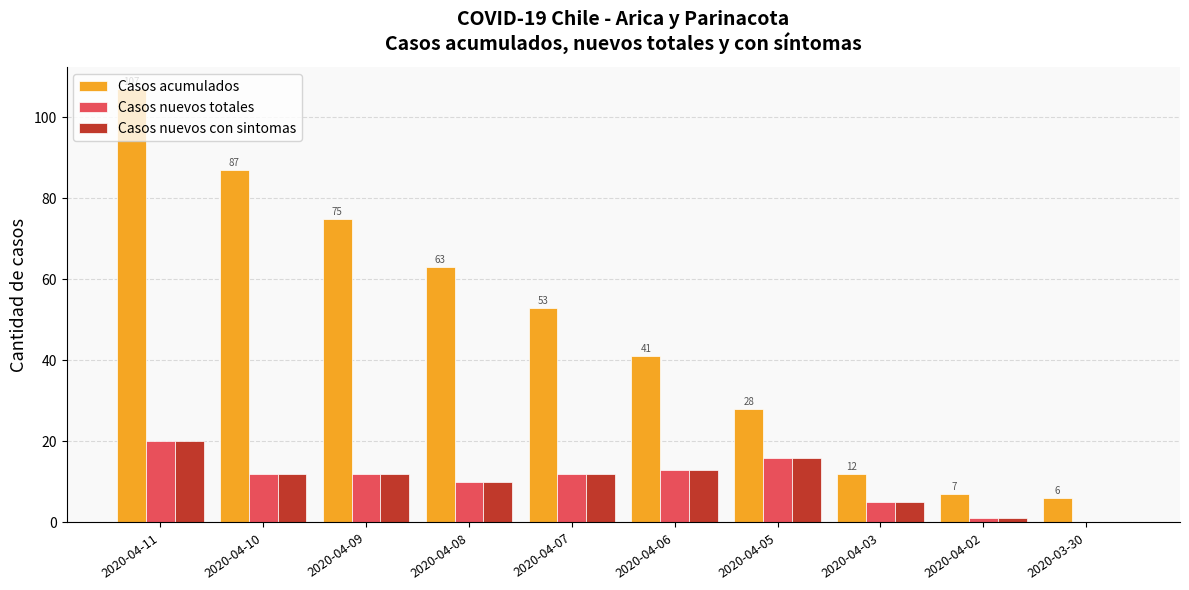

At which label does Casos nuevos con sintomas reach its peak?

2020-04-11